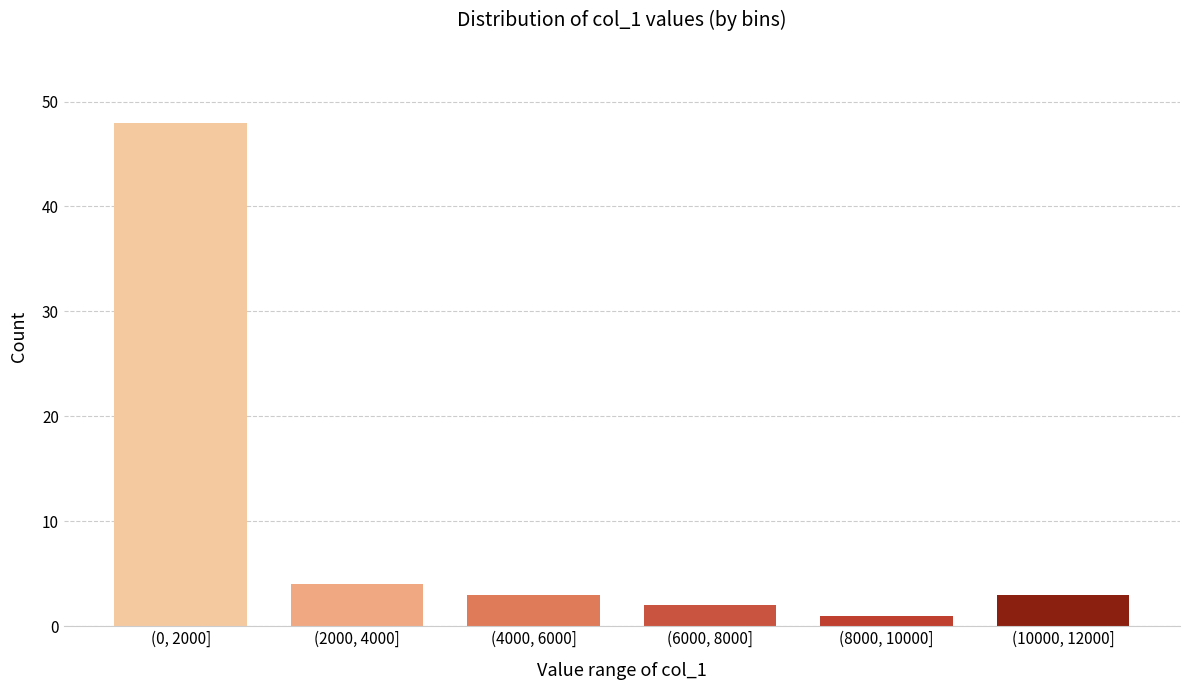

Reading right to left, list all the values displayed in this chart.

(10000, 12000]=3	(8000, 10000]=1	(6000, 8000]=2	(4000, 6000]=3	(2000, 4000]=4	(0, 2000]=48